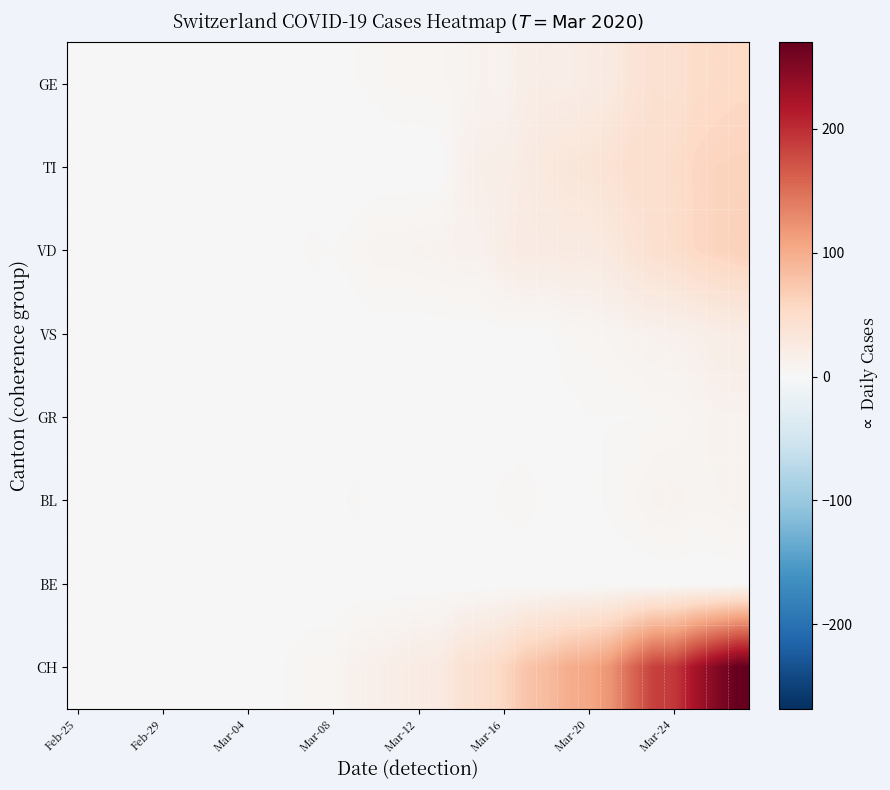

Which series has the largest total across all categories?

CH